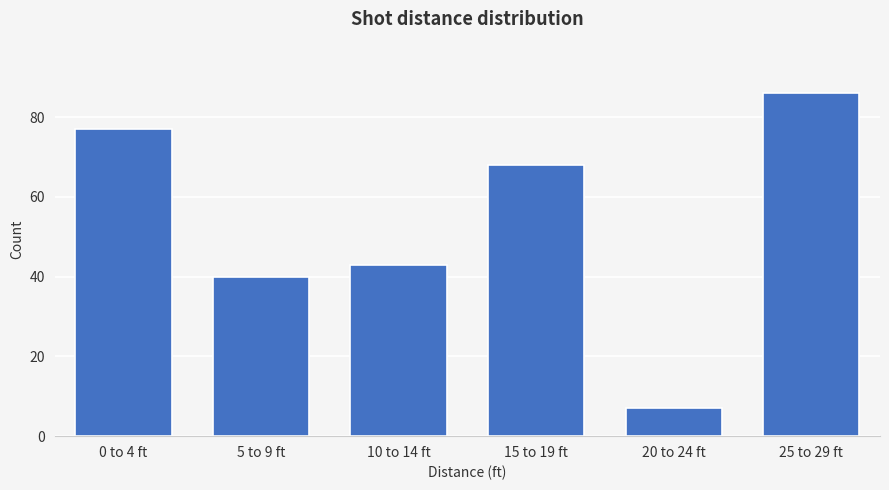

Reading left to right, transcribe all the data shown in this chart.

0 to 4 ft=77	5 to 9 ft=40	10 to 14 ft=43	15 to 19 ft=68	20 to 24 ft=7	25 to 29 ft=86